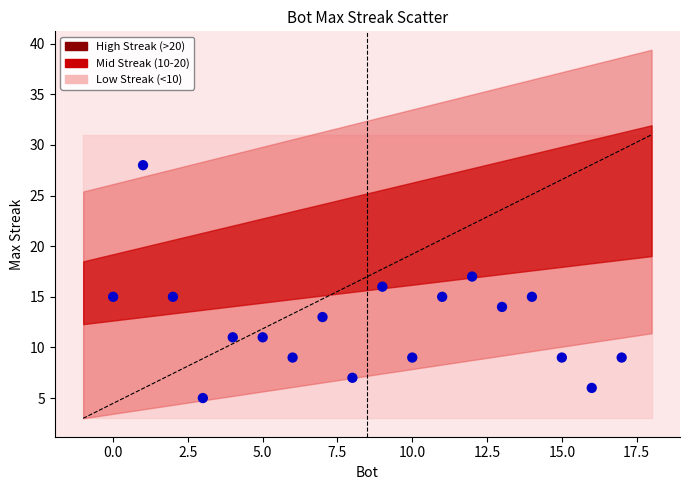

What is the range of X values (max minus min)?

17